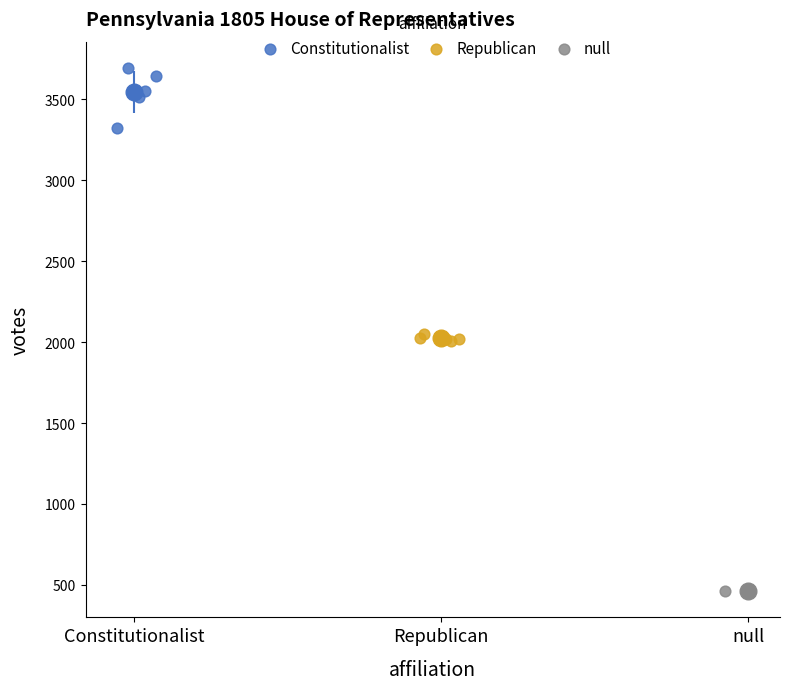

Which series reaches the minimum Y coordinate?

null